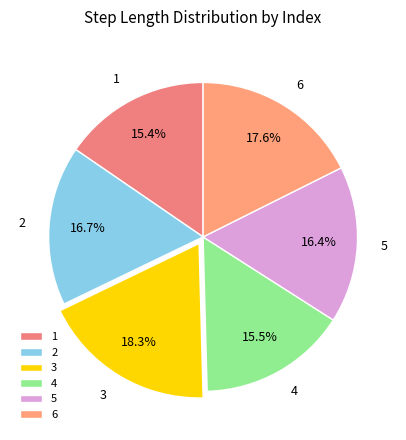

The 4 slice represents 16% of the pie. True or false?

True